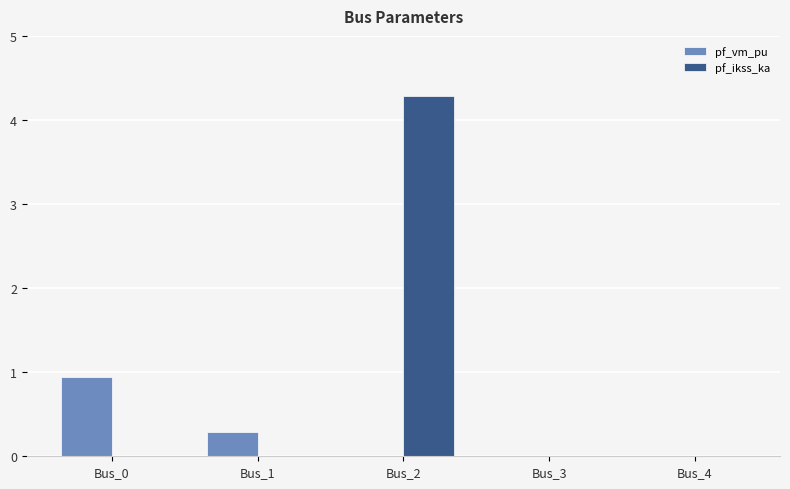

Reading left to right, transcribe all the data shown in this chart.

pf_vm_pu: Bus_0=0.9	Bus_1=0.3	Bus_2=0.0	Bus_3=0.0	Bus_4=0.0
pf_ikss_ka: Bus_0=0.0	Bus_1=0.0	Bus_2=4.3	Bus_3=0.0	Bus_4=0.0